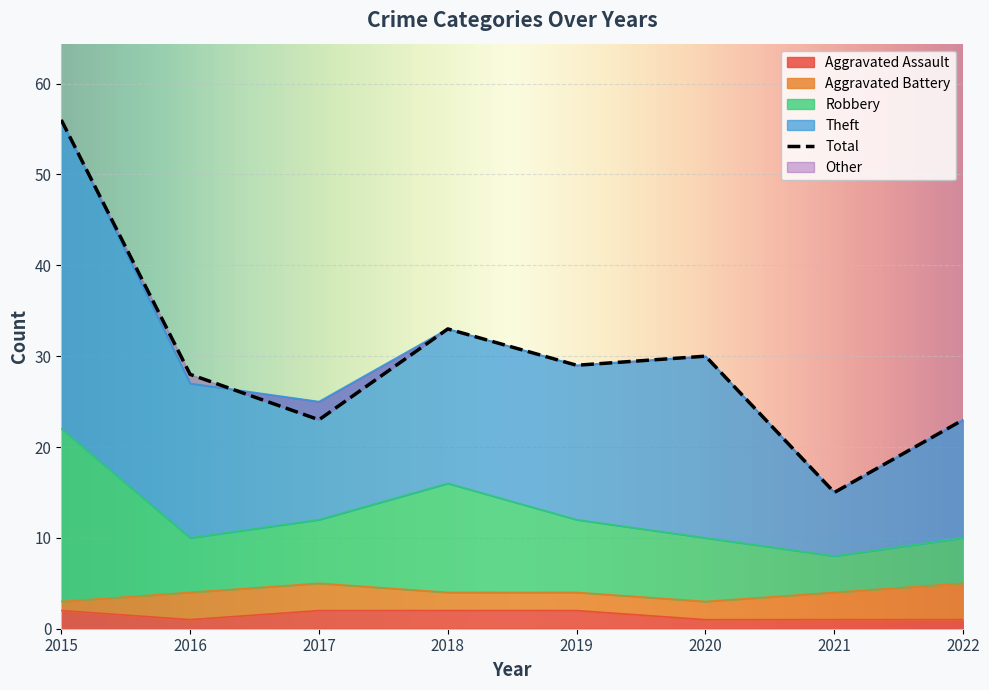

The value of Aggravated Assault at 2015 is 2. True or false?

True